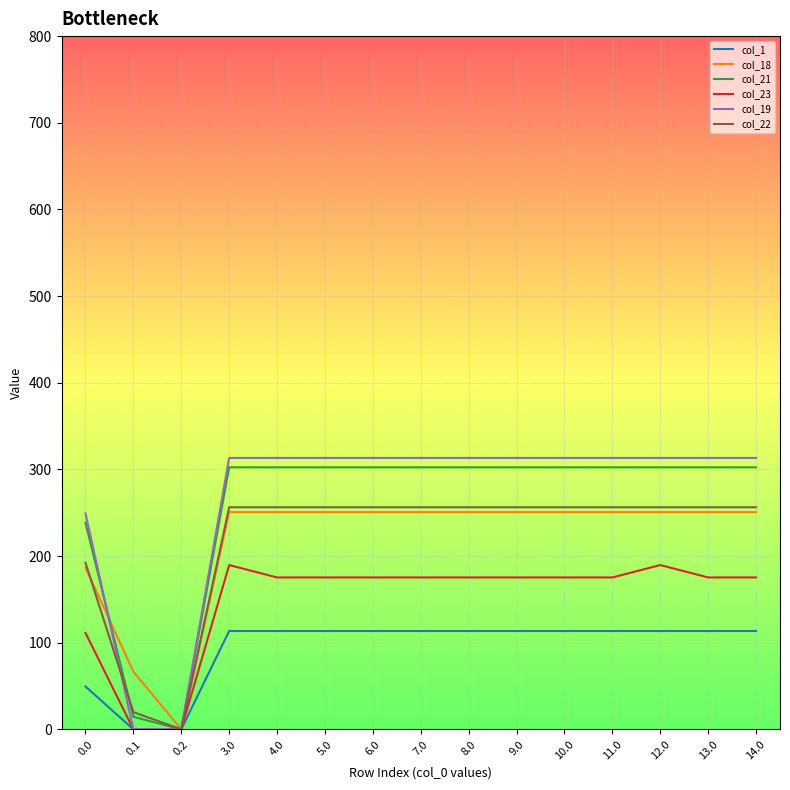

Is the value of col_23 at 13.0 greater than the value of col_1 at 4.0?

Yes